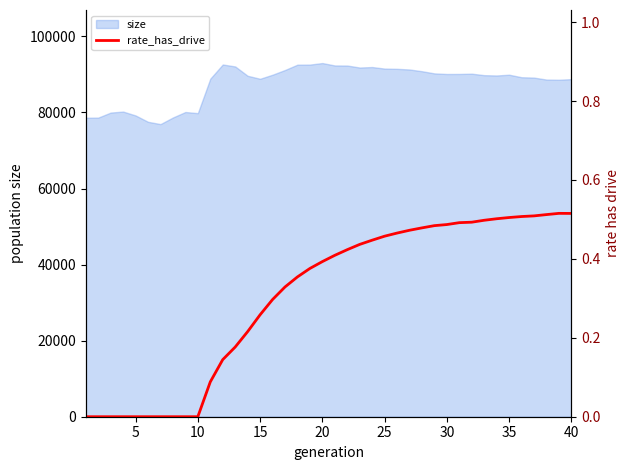

What is the lowest value of the size series?

76933